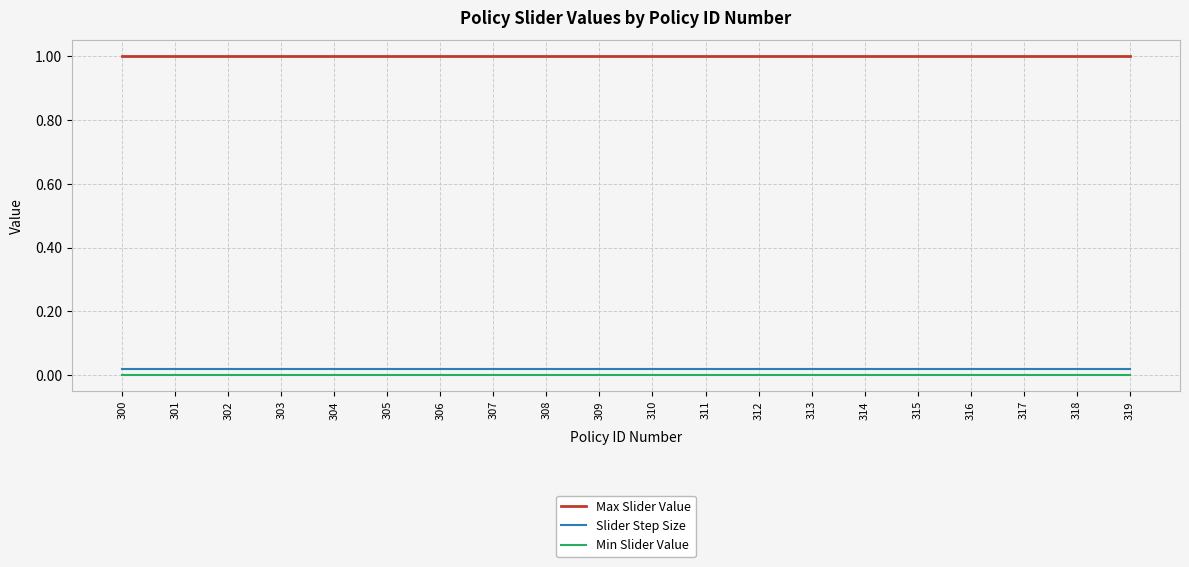

Count the number of data series in this chart.

3